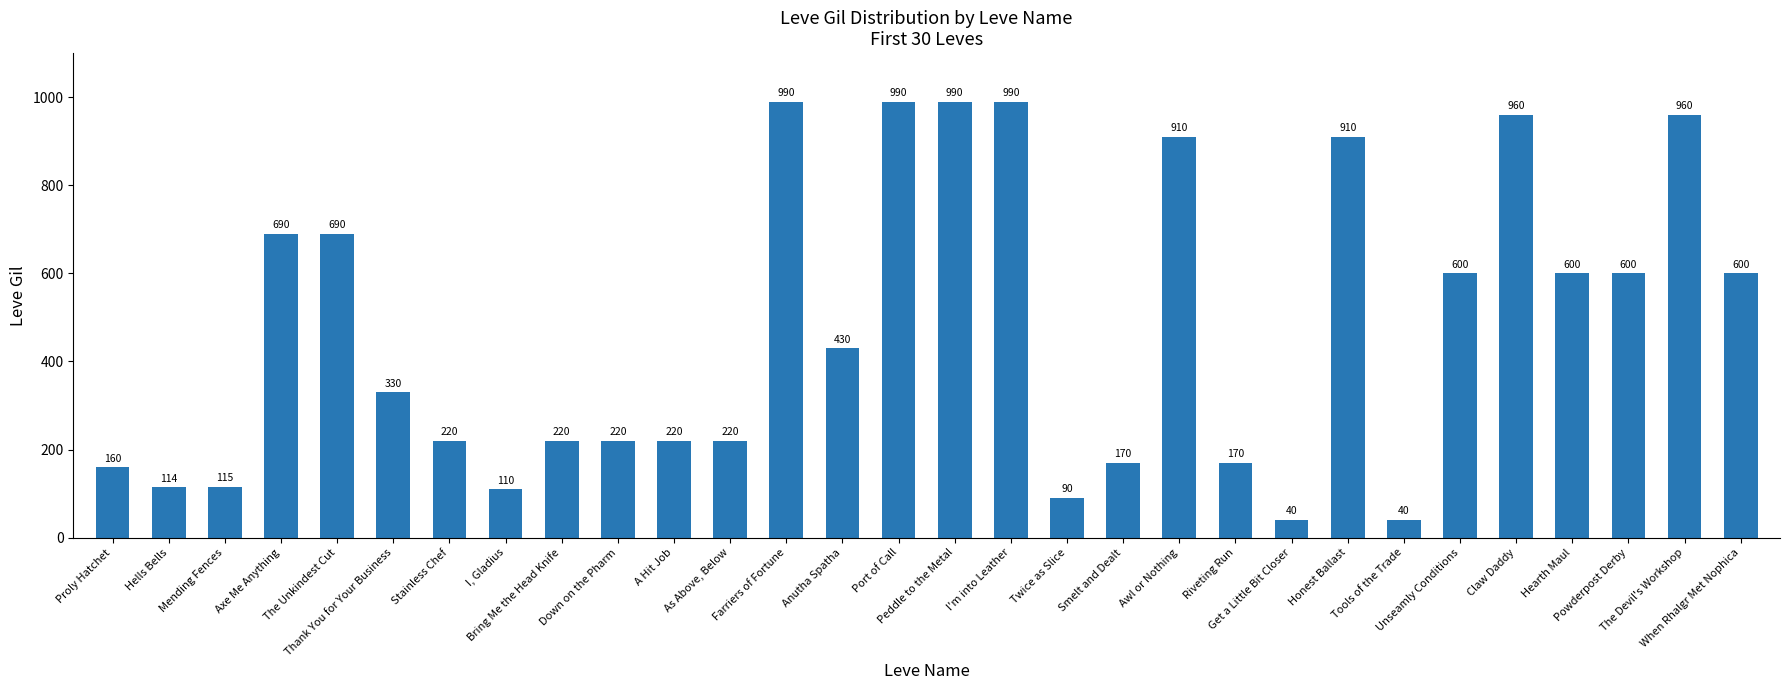

What is the value of the 1st bar from the left?

160